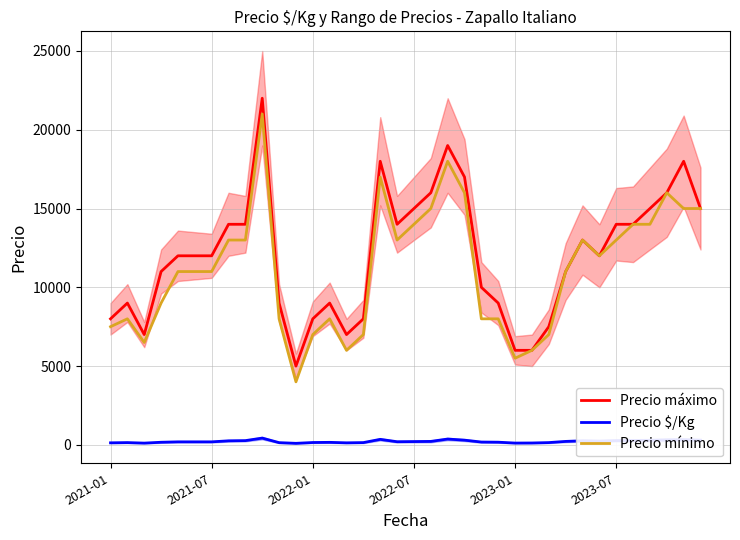

True or false: Precio máximo and Precio $/Kg intersect in this chart.

False